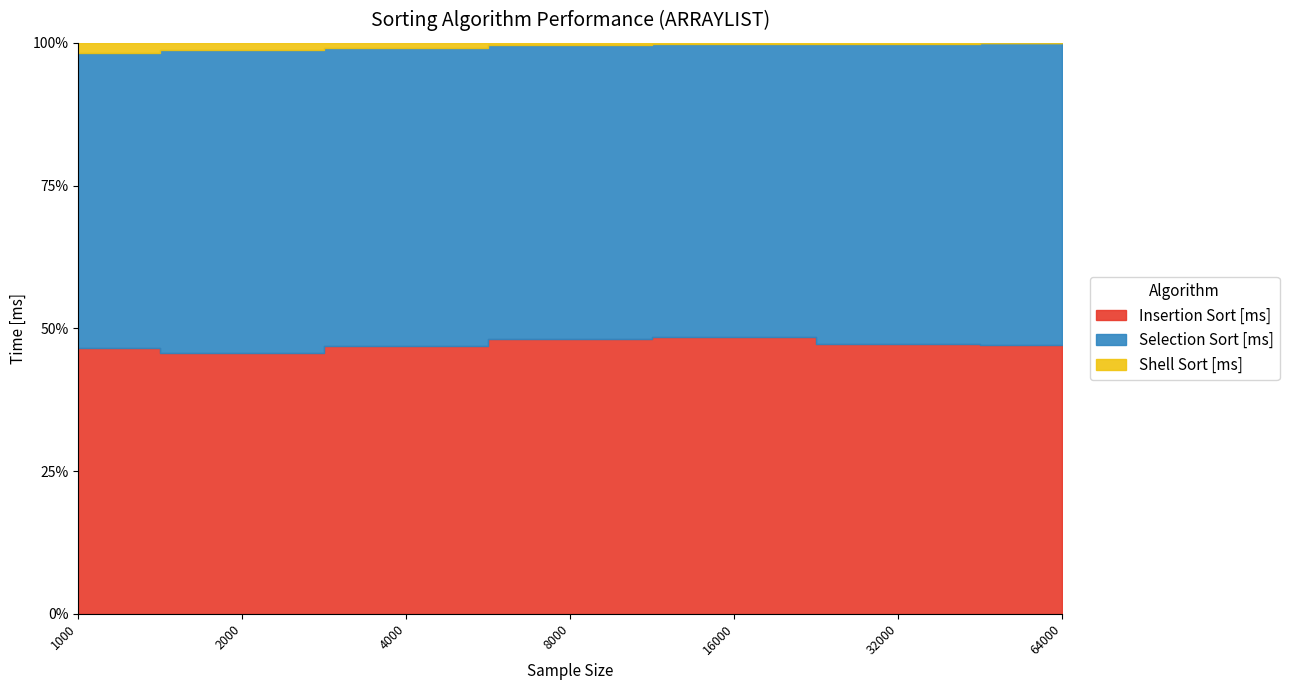

At which category is the sum across all series the highest?

64000